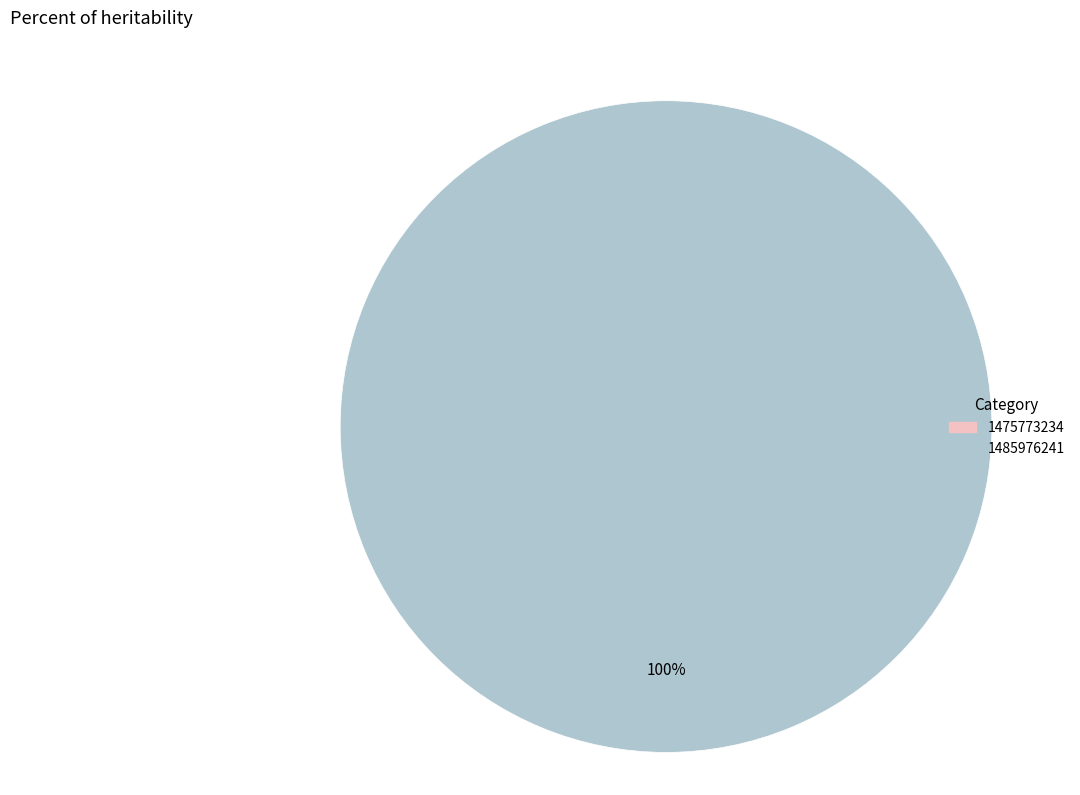

Rank the categories by value from highest to lowest.

1485976241, 1475773234